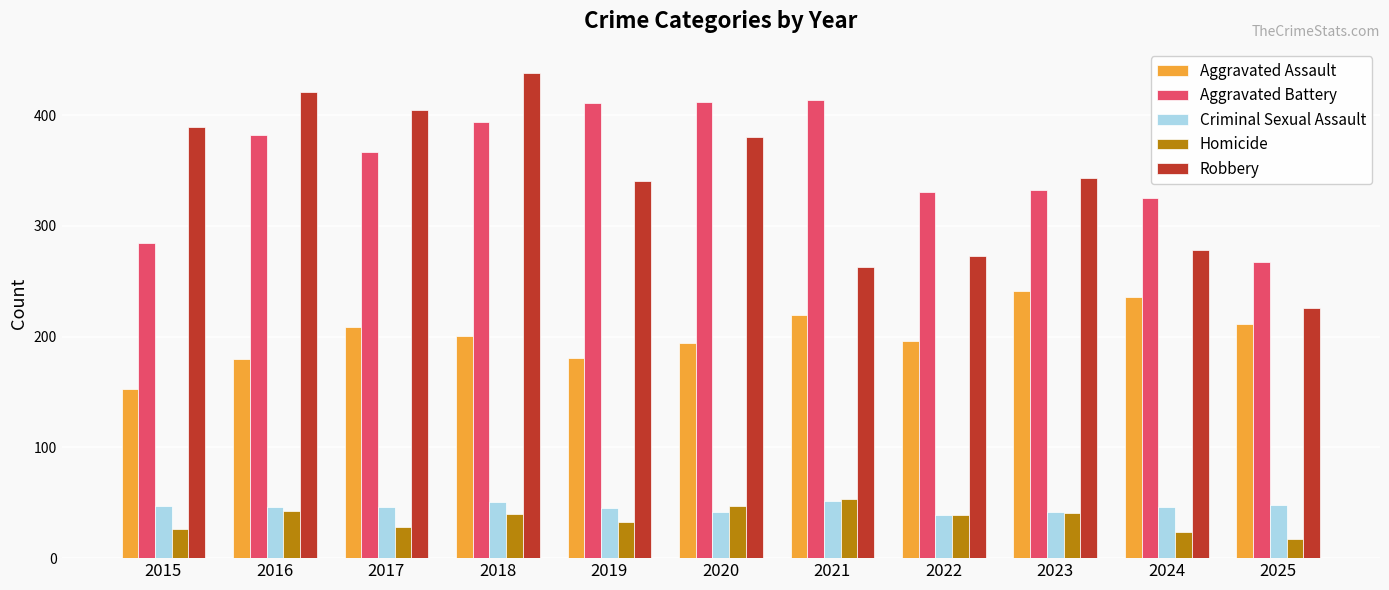

Between 2015 and 2017, which series saw the biggest shift?

Aggravated Battery